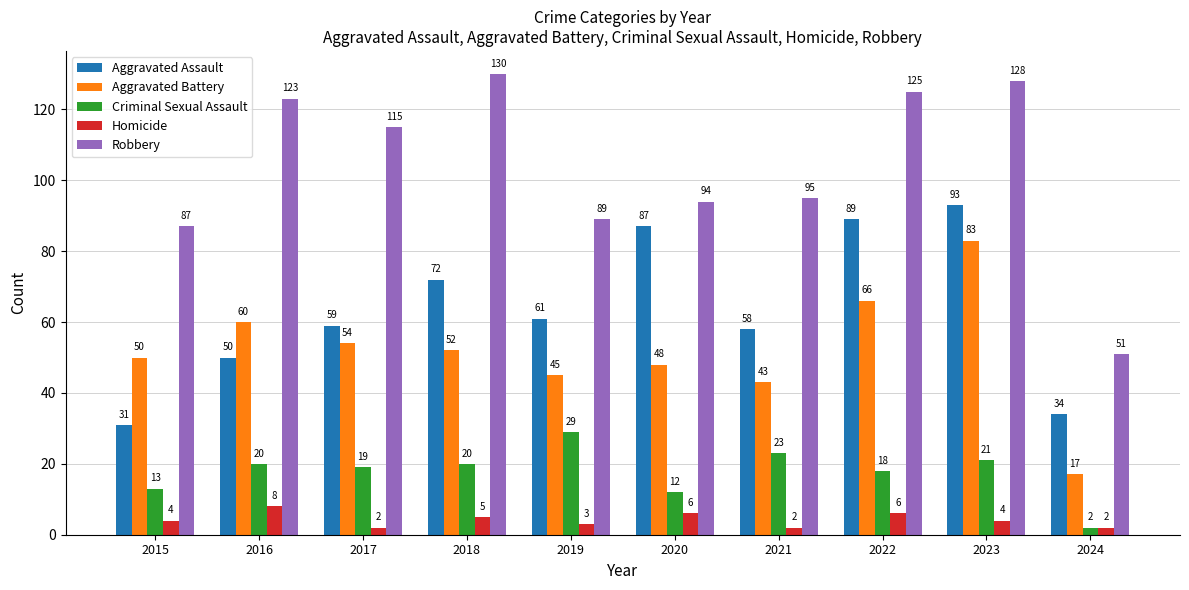

The Aggravated Assault series shows 59 at 2017. True or false?

True